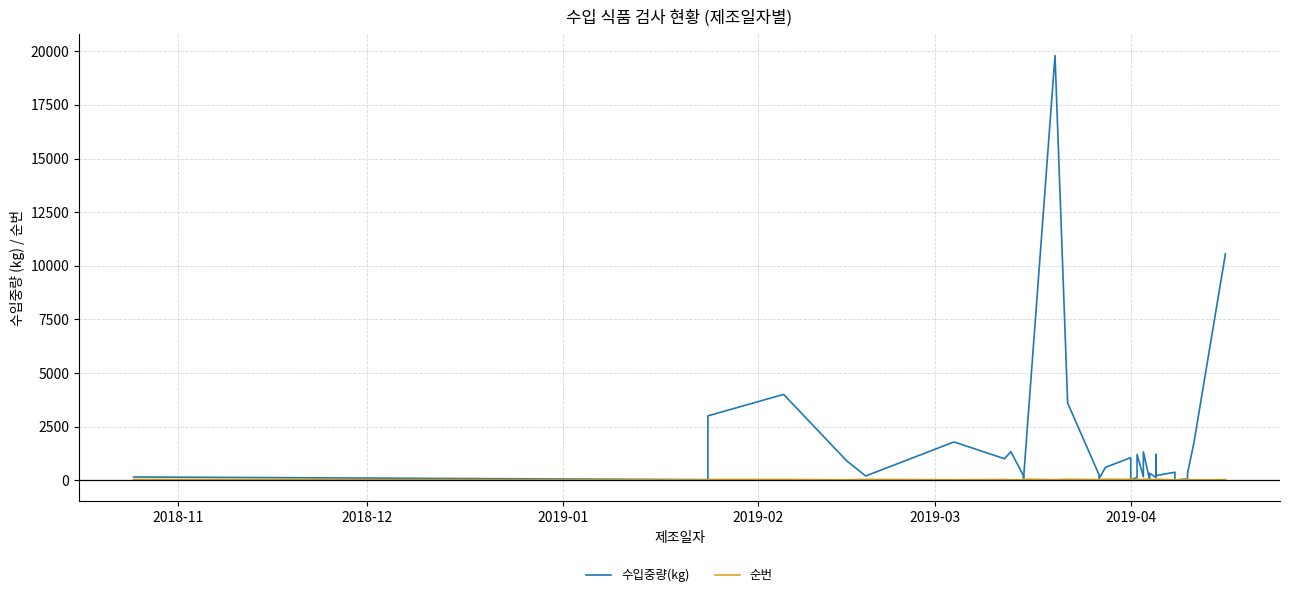

What is the difference between the maximum and second lowest values in the 수입중량(kg) series?

19799